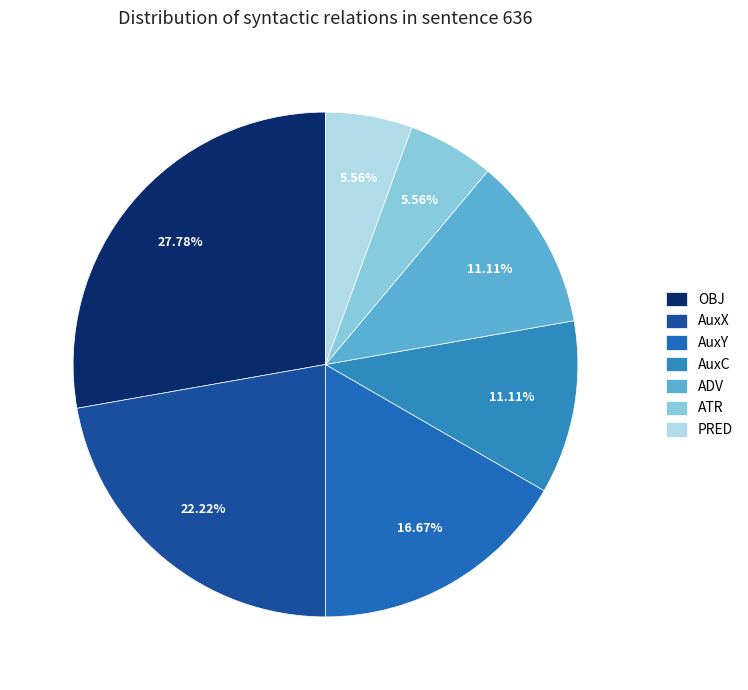

Combined, what portion of the pie is AuxX and AuxC?

33.3%